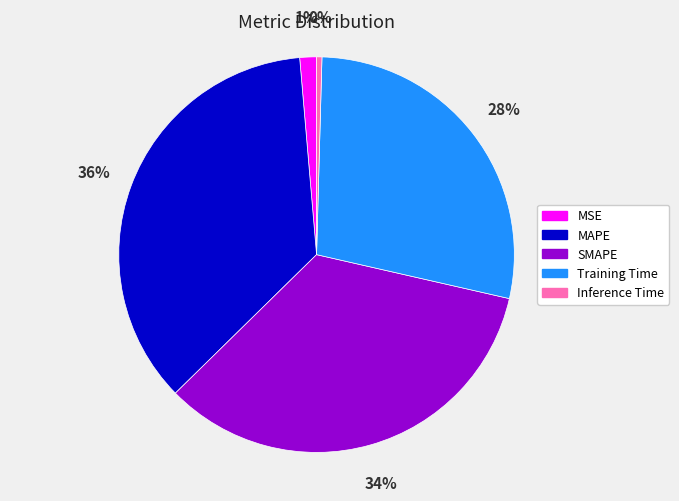

Which category has the smallest portion of the pie?

Inference Time